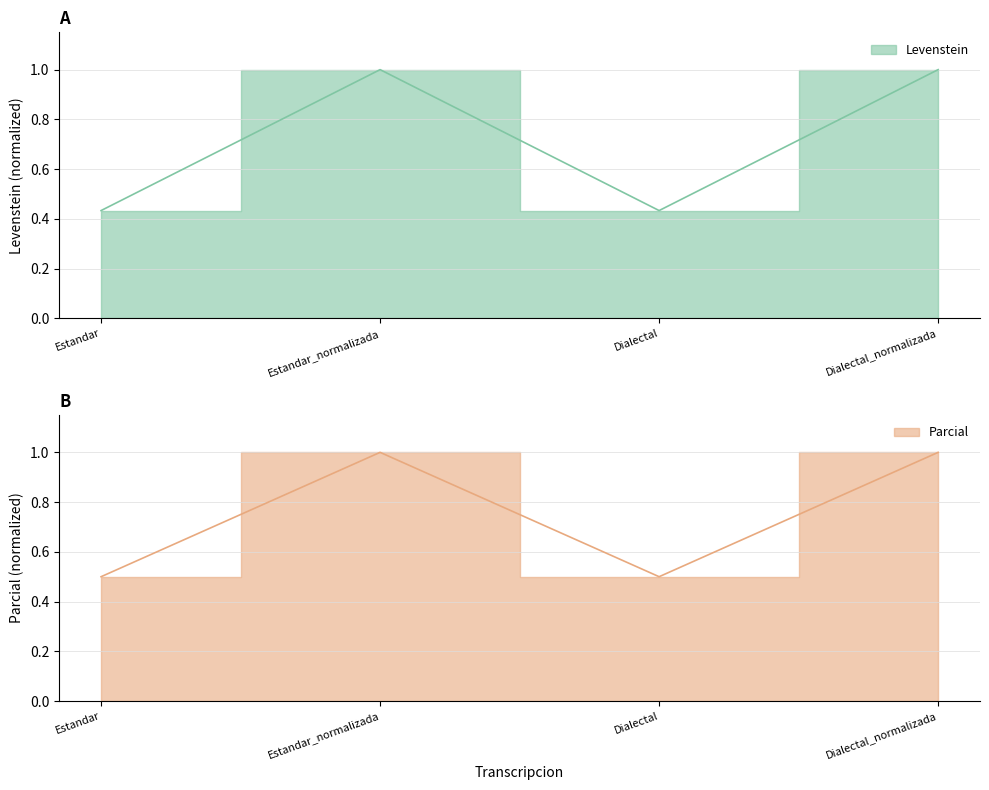

True or false: Levenstein and Parcial intersect in this chart.

False